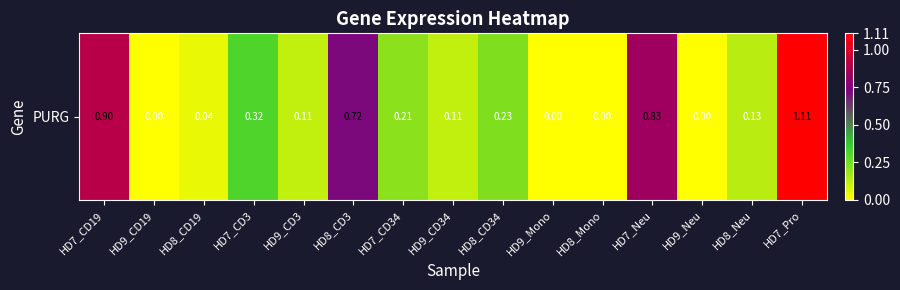

List the labels in order of value, largest first.

HD7_Pro, HD7_CD19, HD7_Neu, HD8_CD3, HD7_CD3, HD8_CD34, HD7_CD34, HD8_Neu, HD9_CD3, HD9_CD34, HD8_CD19, HD9_CD19, HD9_Mono, HD8_Mono, HD9_Neu